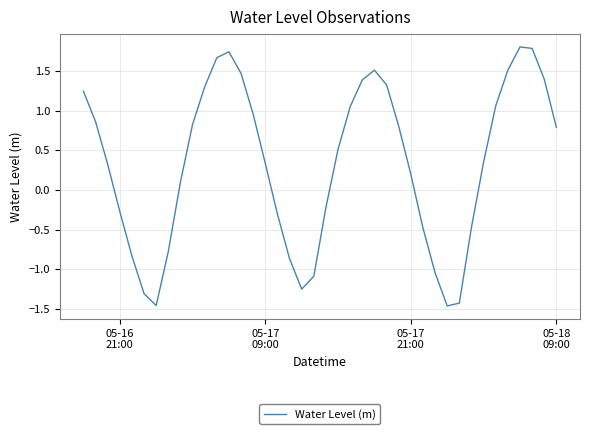

What is the maximum value shown in the chart?

1.8